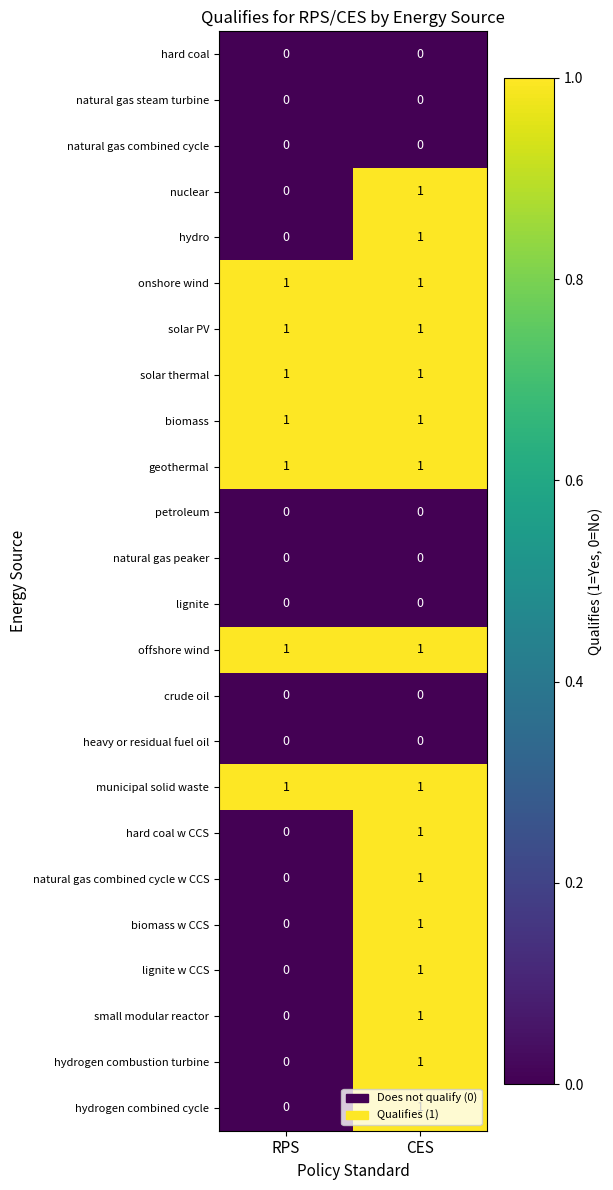

At which label does hard coal w CCS reach its peak?

CES